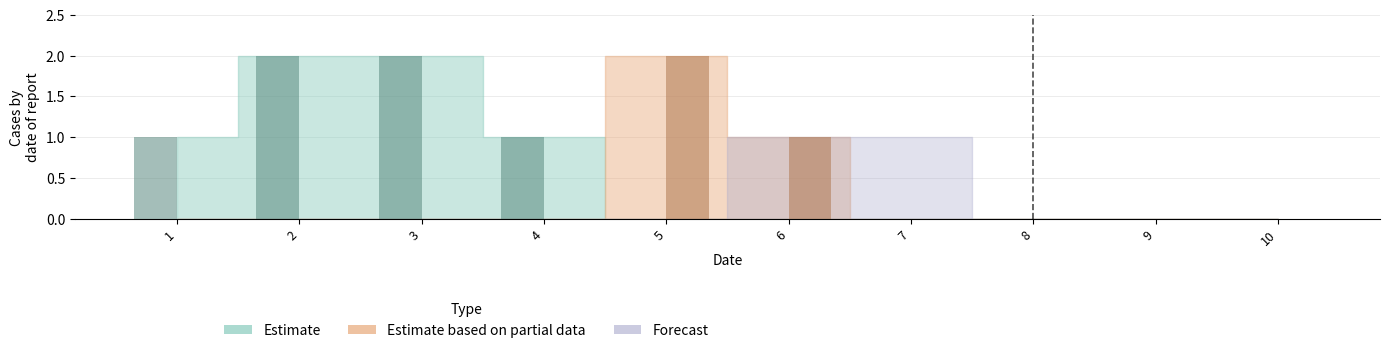

At which label is 5 closest to 0?

3